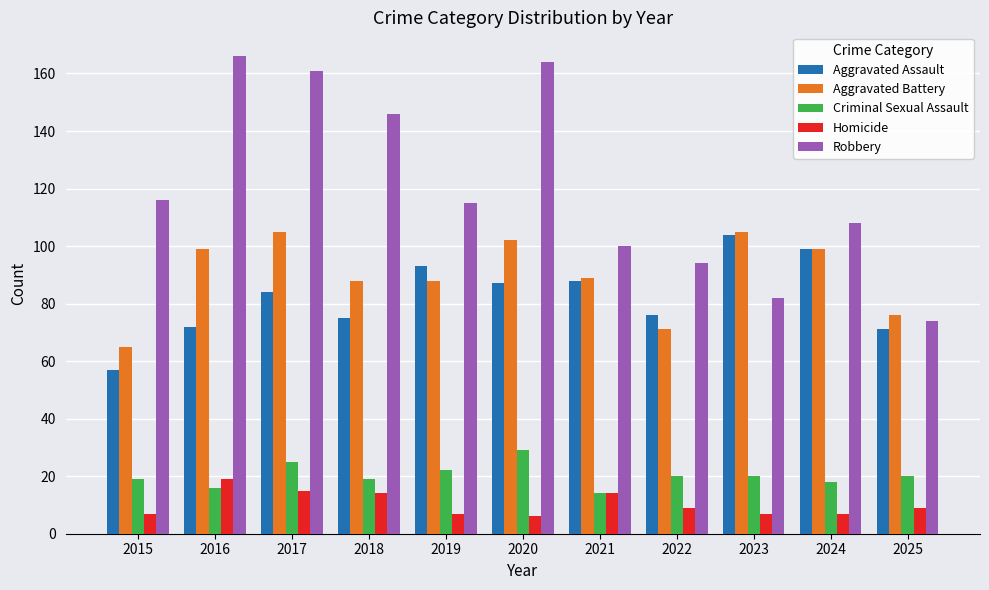

What is the value of the Criminal Sexual Assault bar at the 4th from the left?

19